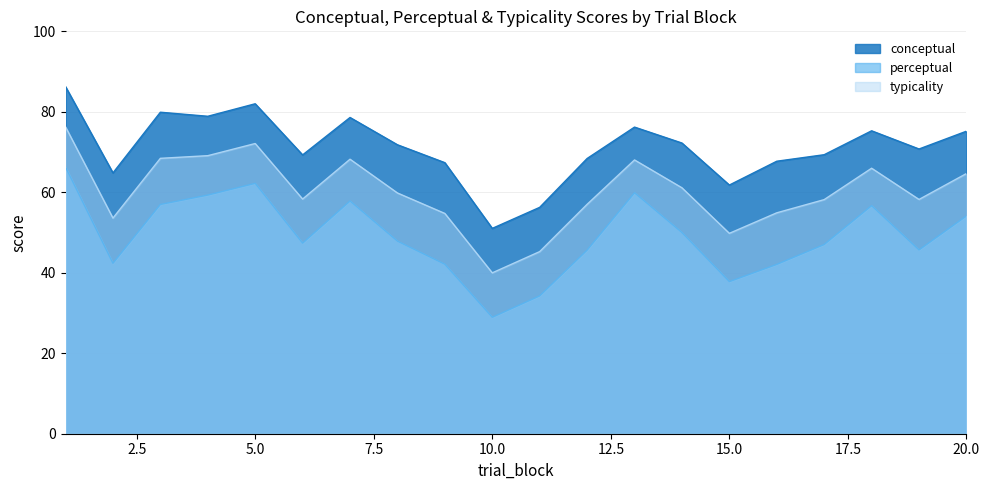

Which category has the highest value across all series?

1